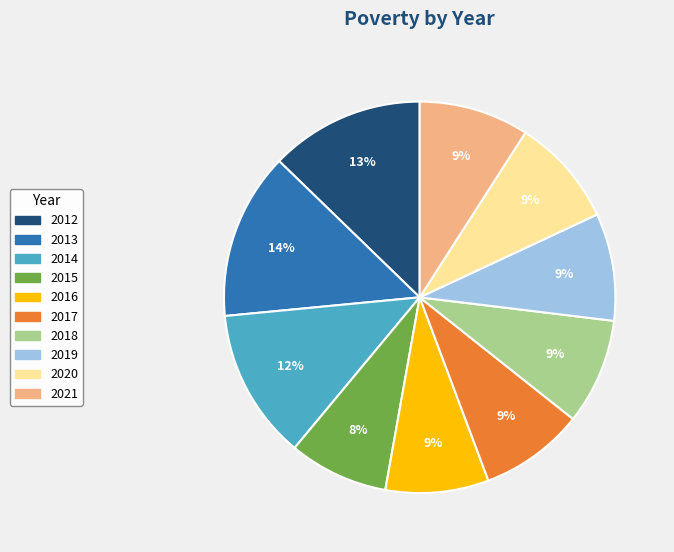

The 2014 slice represents 12% of the pie. True or false?

True